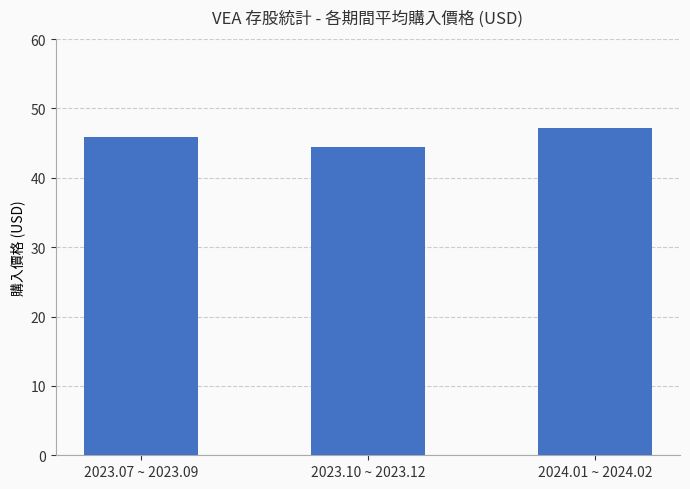

Is it true that the value at 2024.01 ~ 2024.02 is 27.2?

False